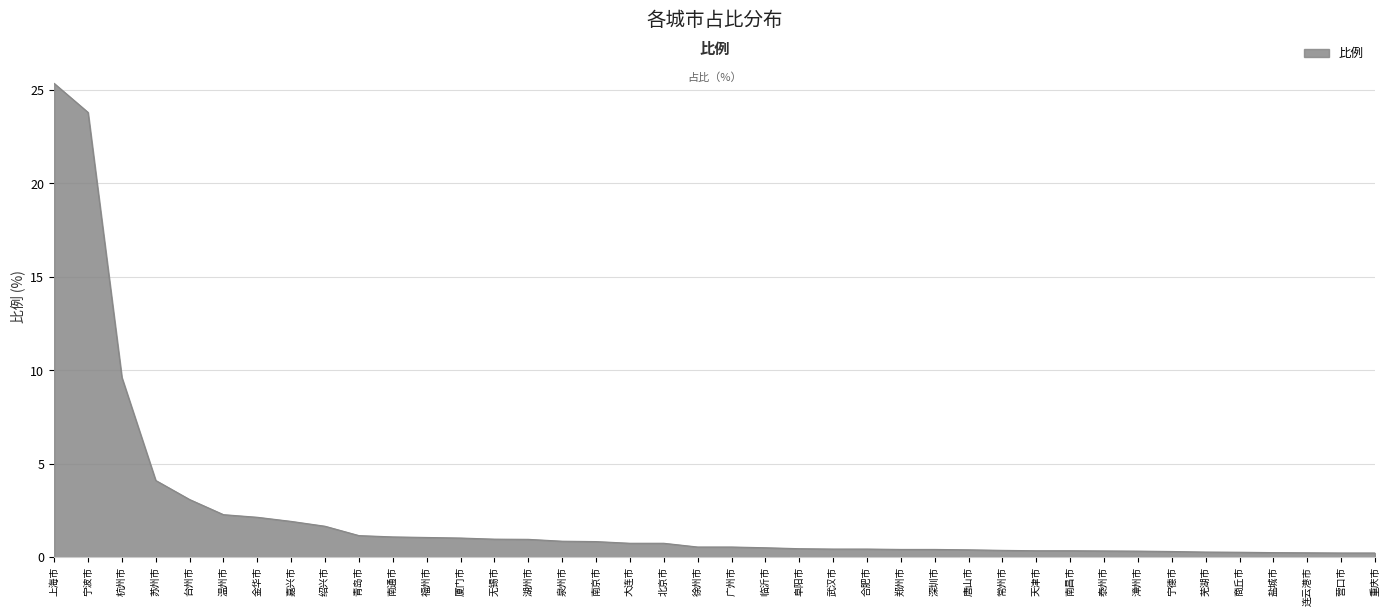

What is the ratio of the value at 温州市 to the value at 绍兴市?

1.4